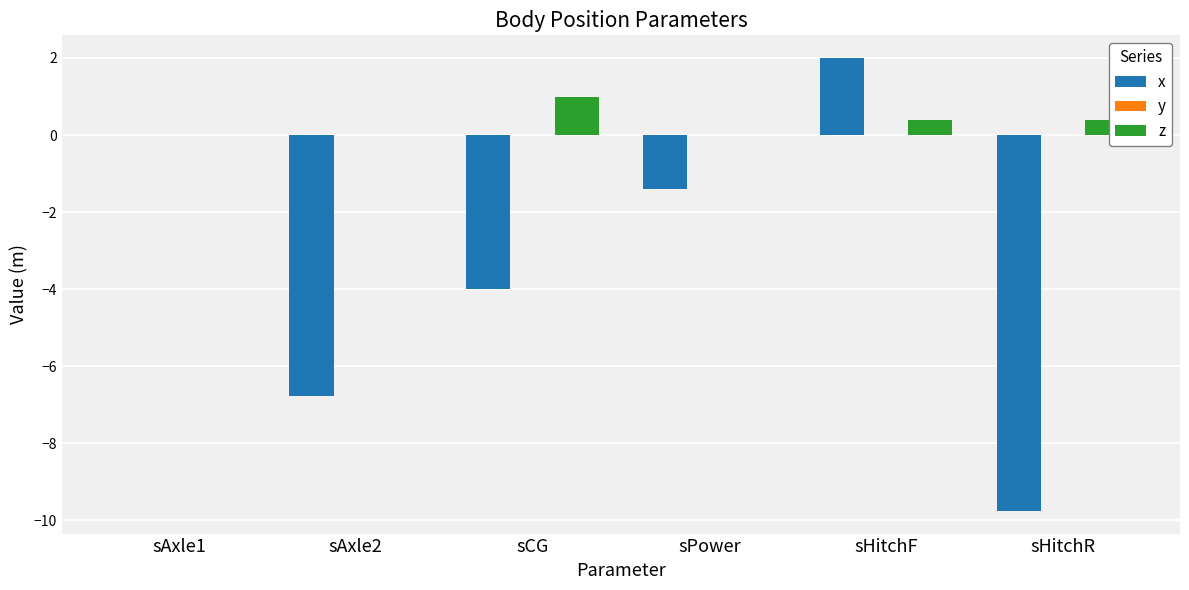

What is the maximum value shown in the chart?

2.0